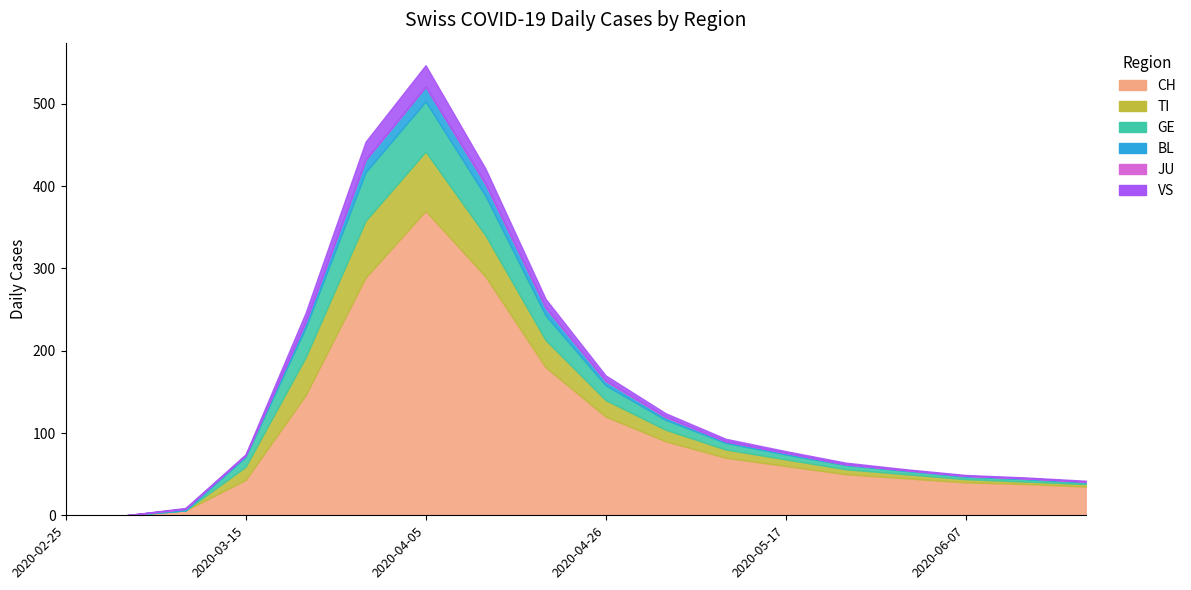

What is the sum of the CH values at 2020-05-10 and 2020-03-15?

113